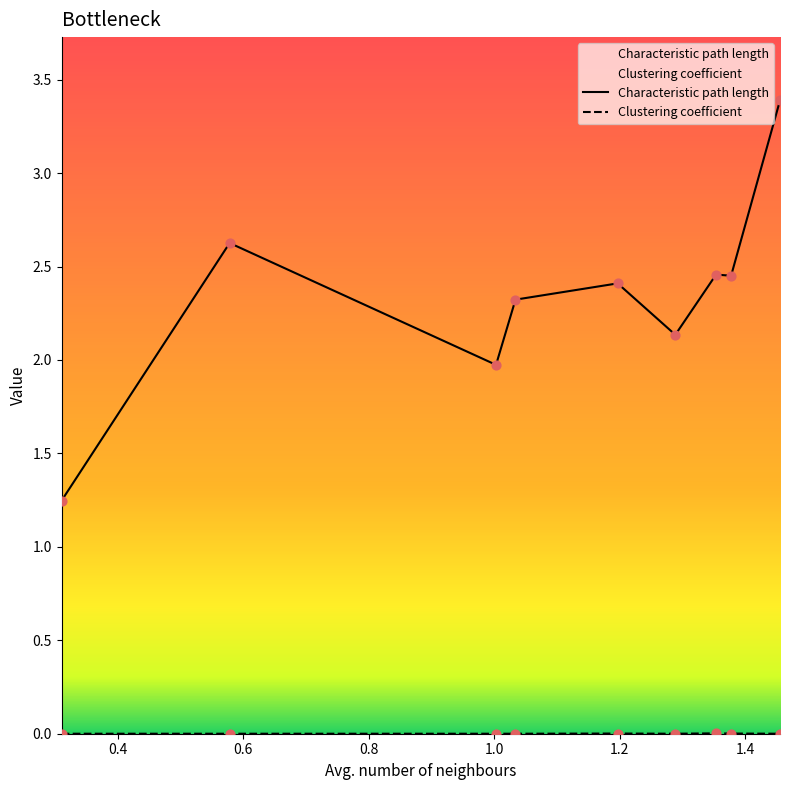

At how many categories does at least one series exceed 2?

7